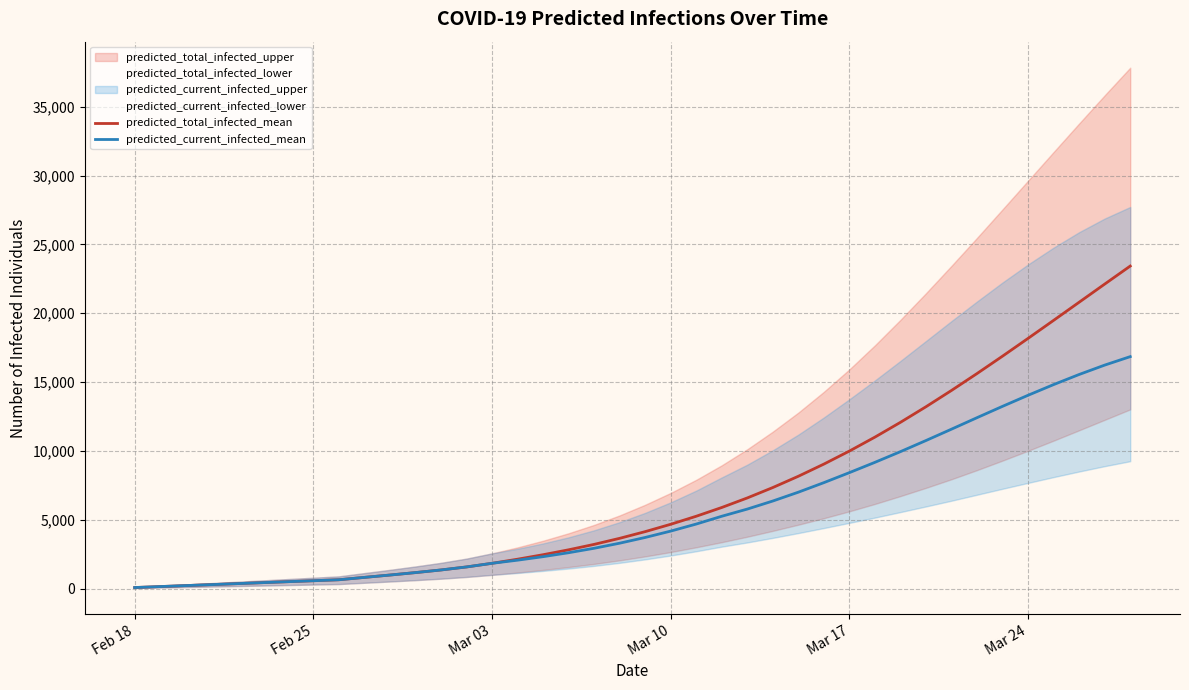

Reading left to right, transcribe all the data shown in this chart.

predicted_total_infected_mean: 71	142	212	283	354	425	496	566	637	809	979	1157	1348	1567	1832	2130	2456	2813	3207	3647	4133	4667	5251	5887	6581	7337	8156	9040	9987	11000	12075	13207	14392	15620	16884	18175	19483	20800	22117	23427
predicted_current_infected_mean: 71	142	212	283	354	425	496	566	637	809	979	1157	1348	1567	1832	2059	2314	2601	2924	3293	3709	4172	4684	5250	5772	6358	6999	7692	8420	9168	9945	10752	11578	12413	13237	14041	14816	15550	16231	16846